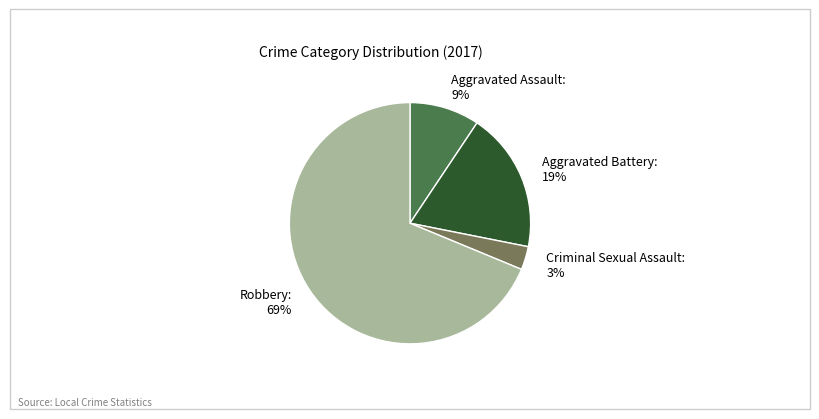

What is the smallest slice in the pie chart?

Criminal Sexual Assault